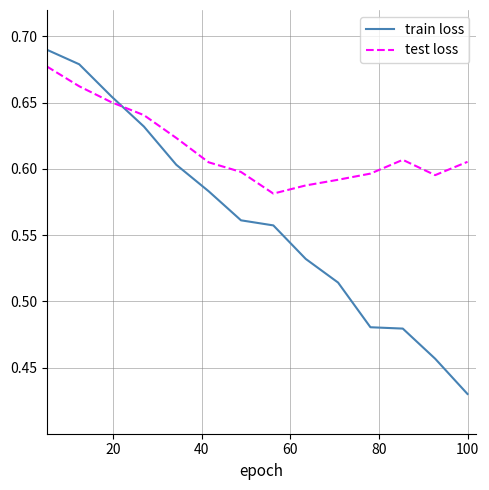

Rank the series by their average value, from lowest to highest.

train loss, test loss